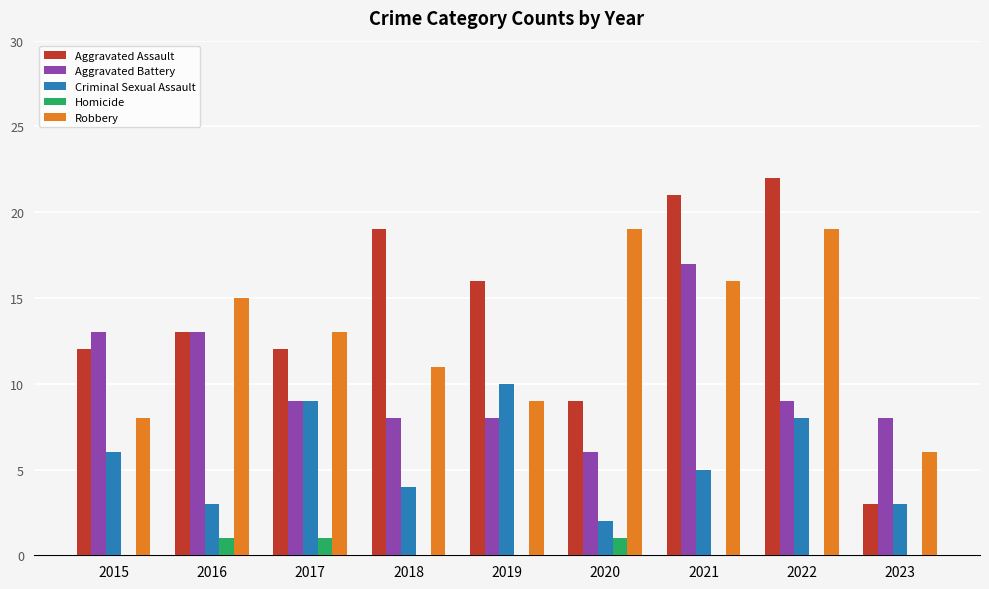

Read the Criminal Sexual Assault value at 2019.

10